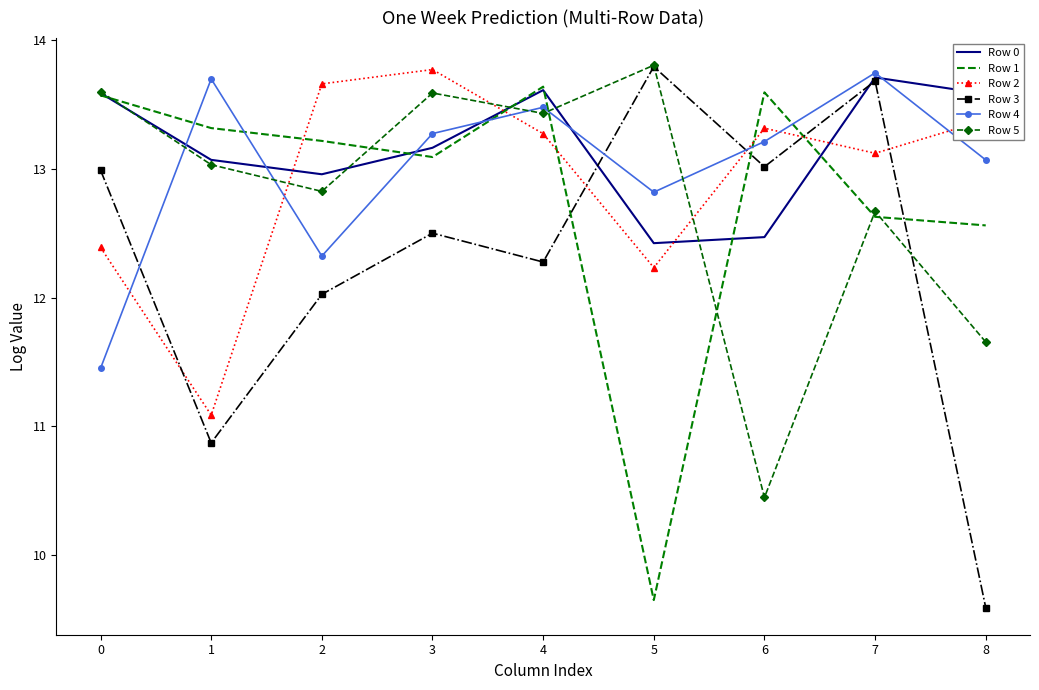

What is the difference between the highest and lowest values at 3?

1.3